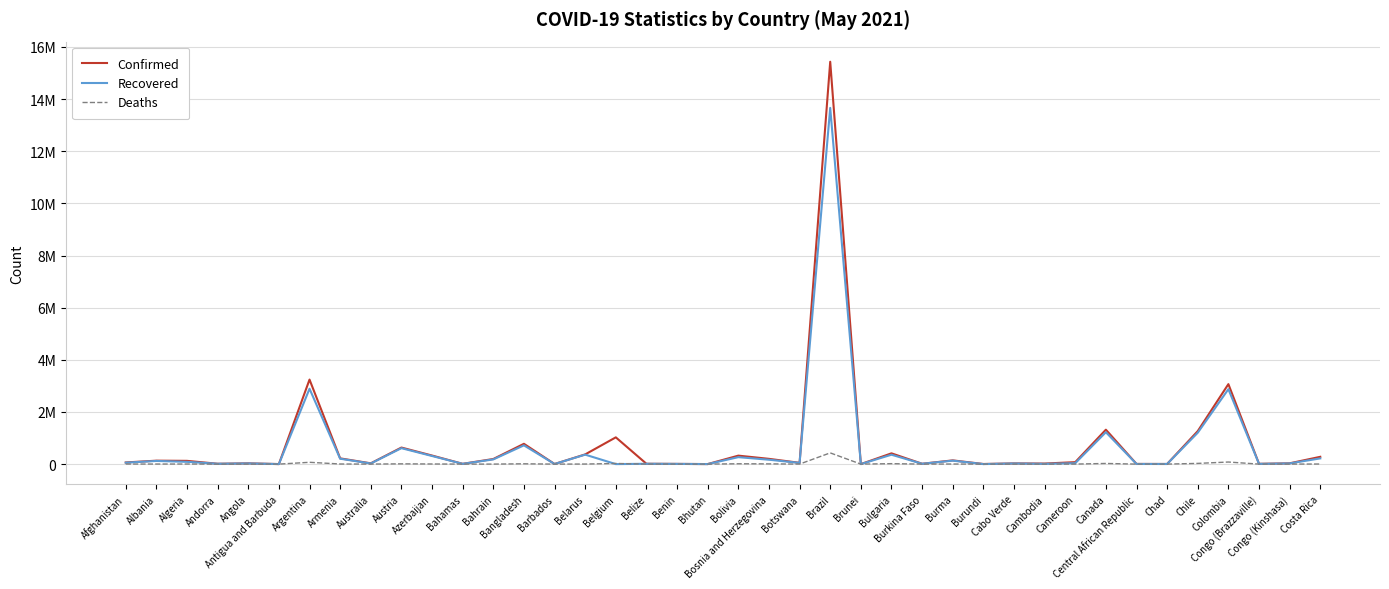

At which label is Recovered closest to 6831345?

Argentina